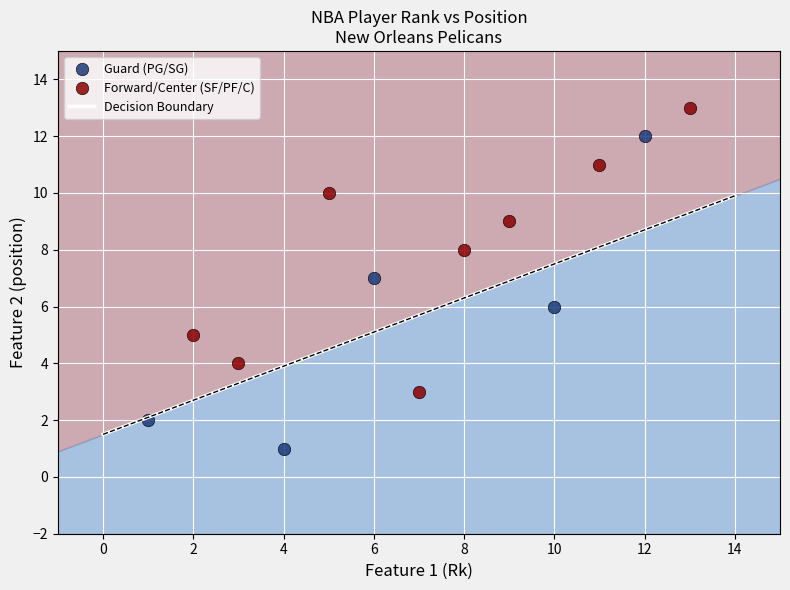

Which series has the largest Y range (max minus min)?

Guard (PG/SG)